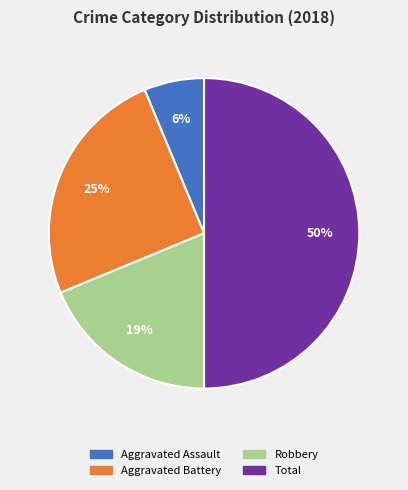

True or false: Total accounts for 50% of the total.

True